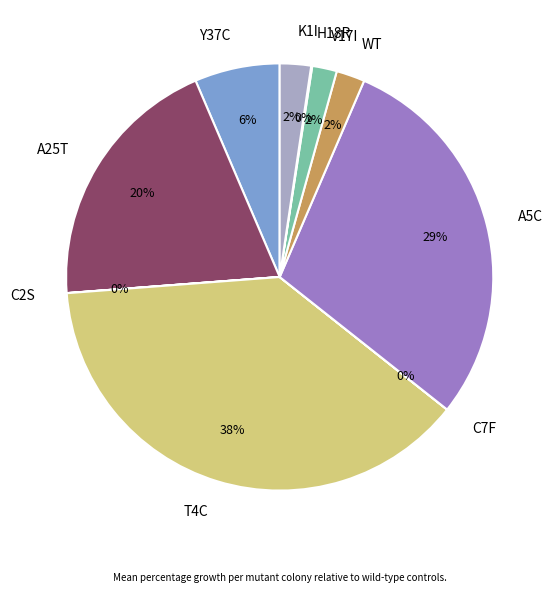

Does T4C represent more than half of the total?

No